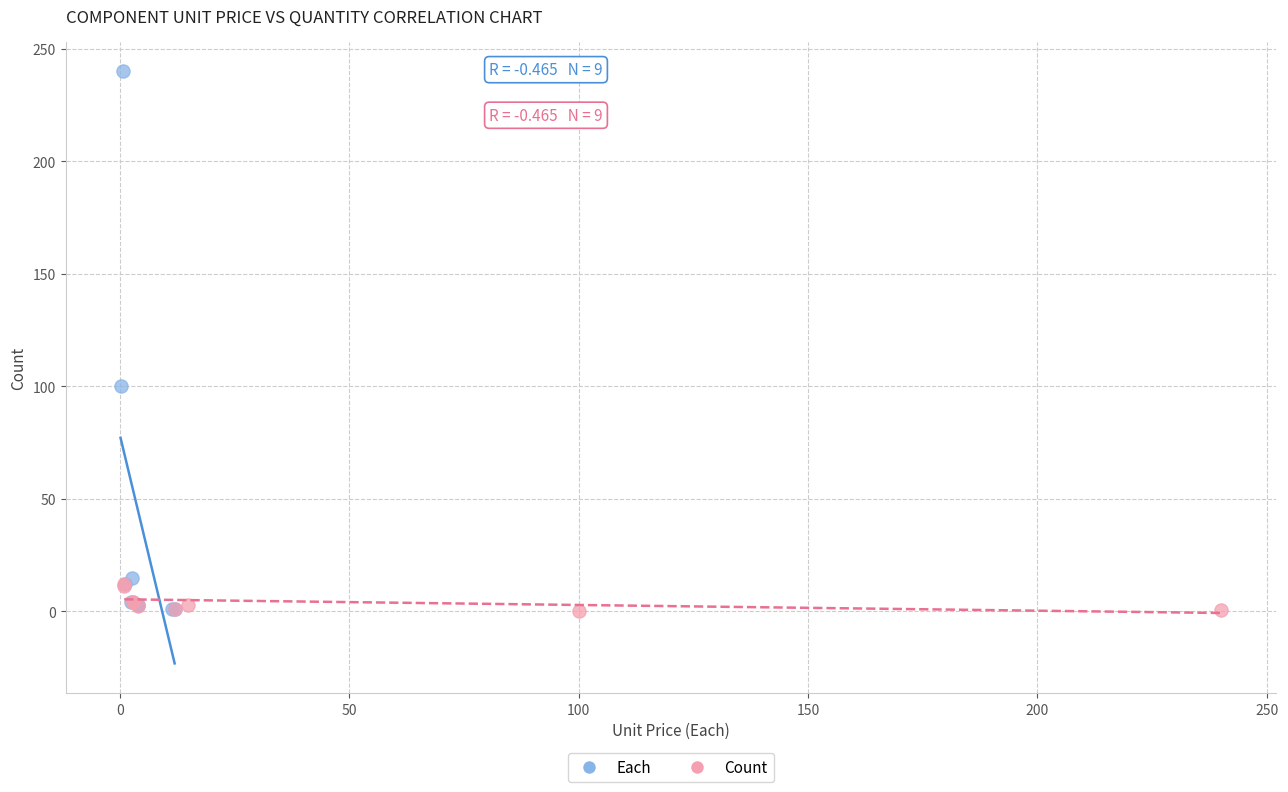

Which series reaches the maximum Y coordinate?

Each